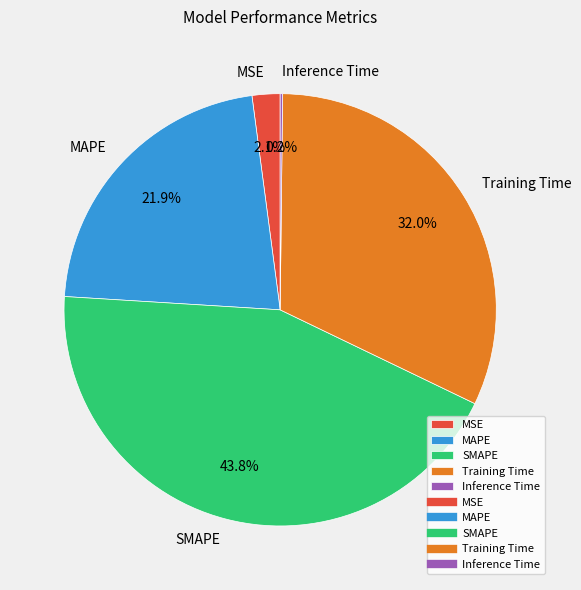

What portion of the pie excludes MAPE?

78.1%